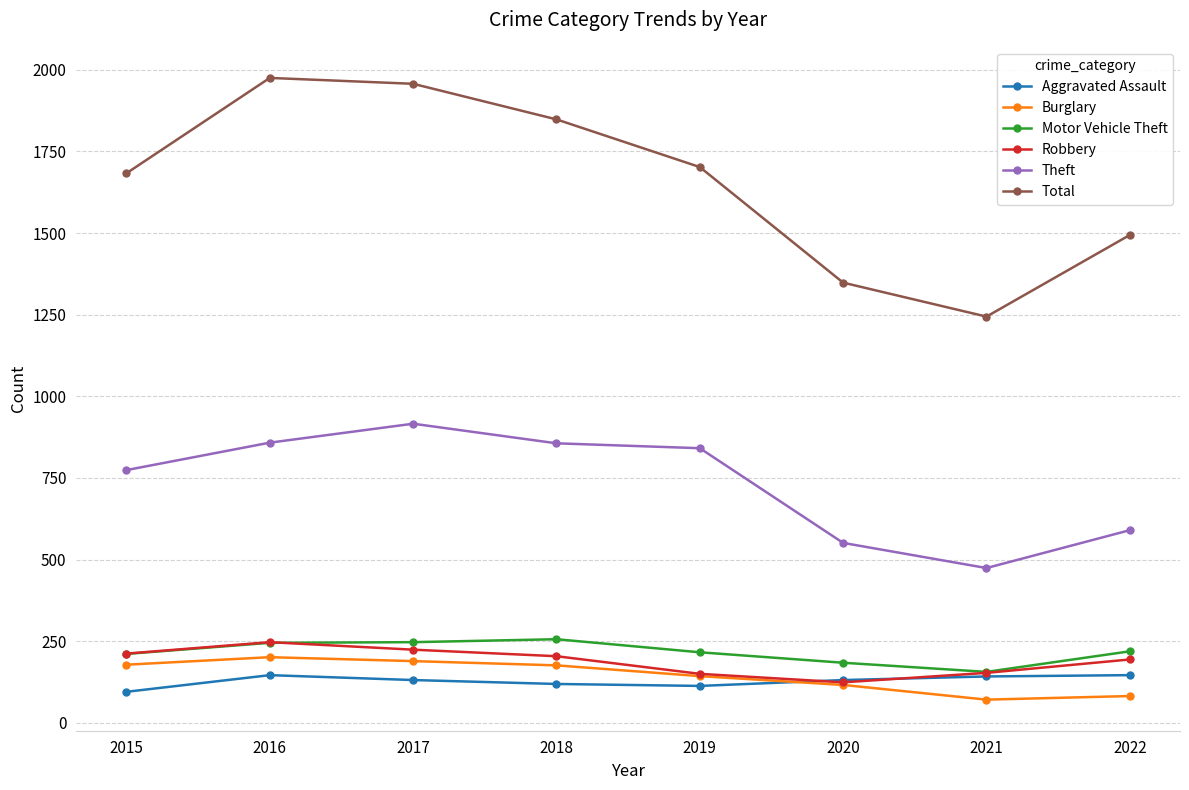

The value of Robbery at 2020 is 218. True or false?

False